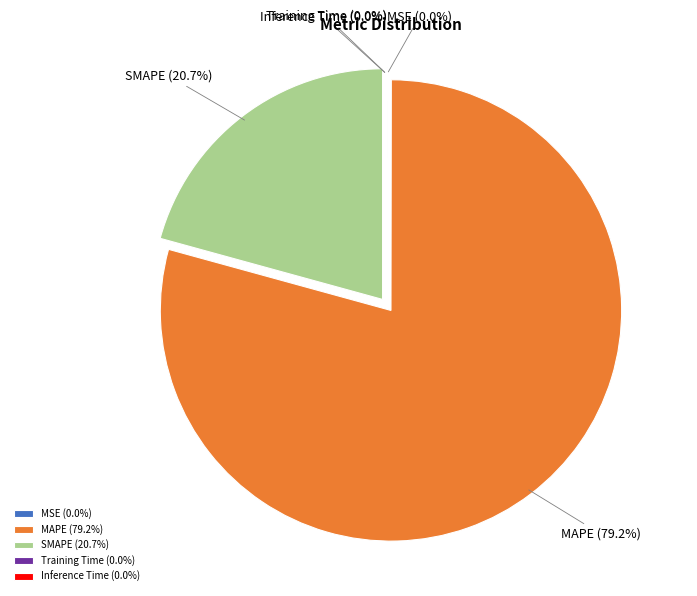

The MSE slice represents 0% of the pie. True or false?

True